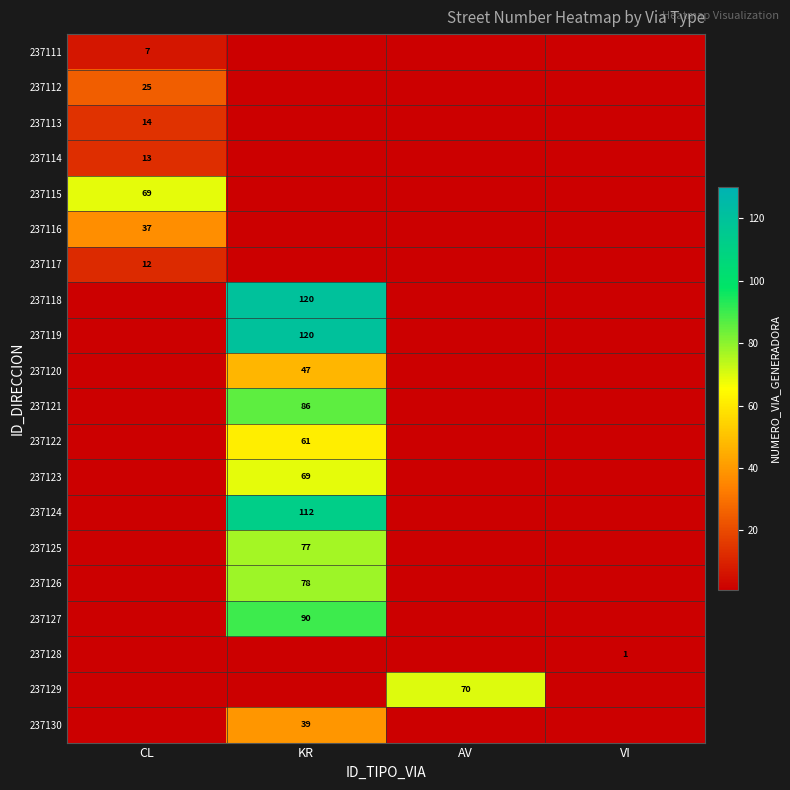

Count the number of categories in the chart.

4